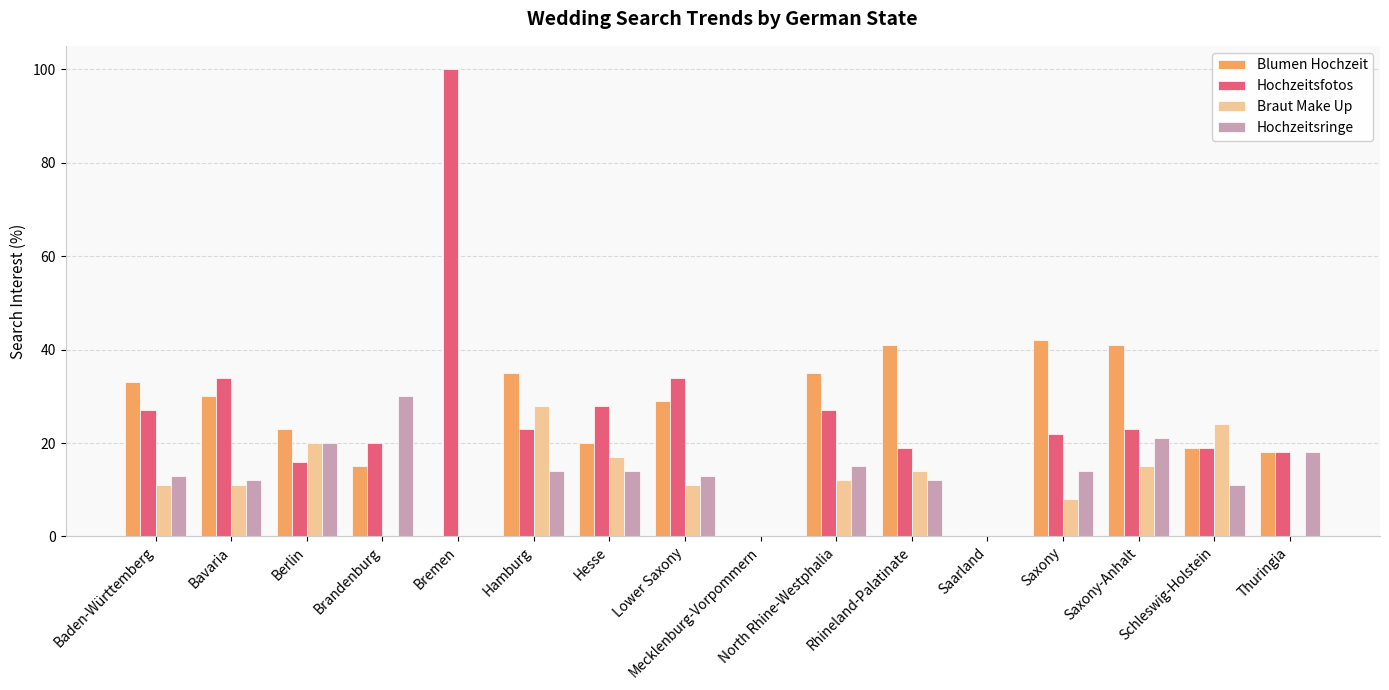

Between Mecklenburg-Vorpommern and Rhineland-Palatinate, which series saw the biggest shift?

Blumen Hochzeit